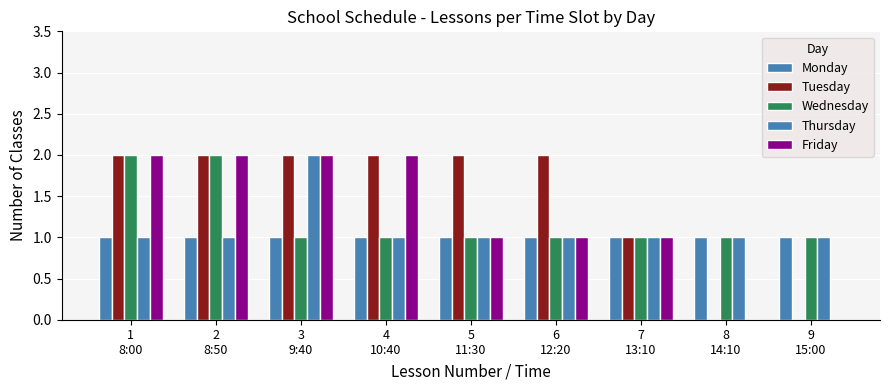

Does the chart contain stacked bars?

No